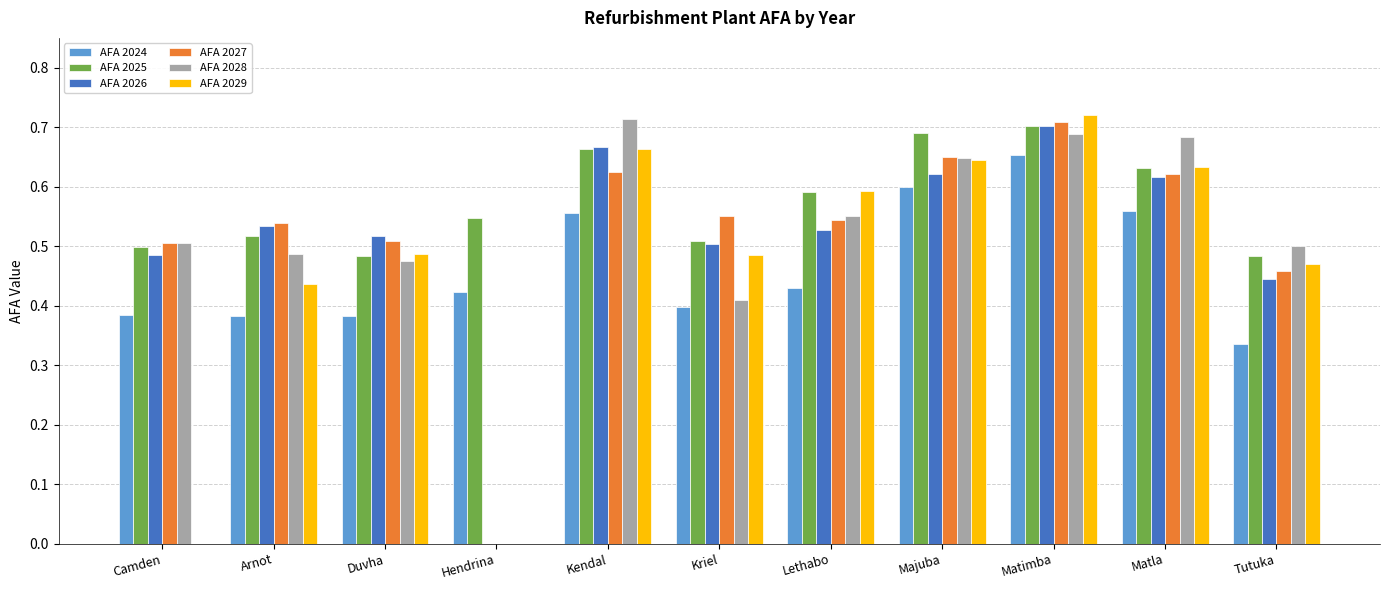

What is the sum of all AFA 2026 values?

5.6